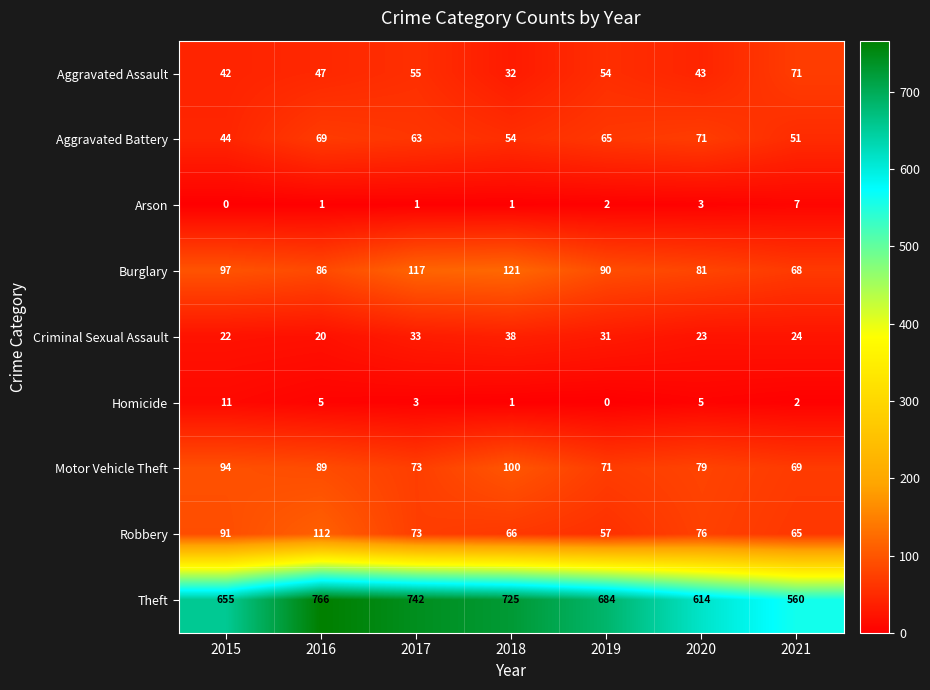

What is the total value across all series at 2015?

1056